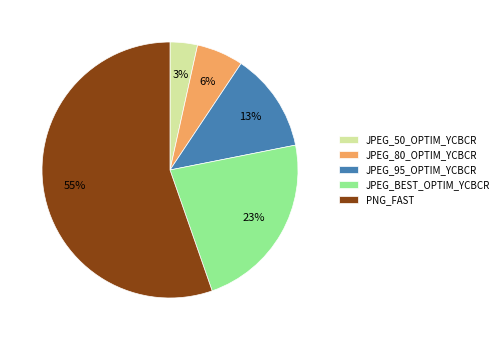

True or false: JPEG_50_OPTIM_YCBCR accounts for 3% of the total.

True